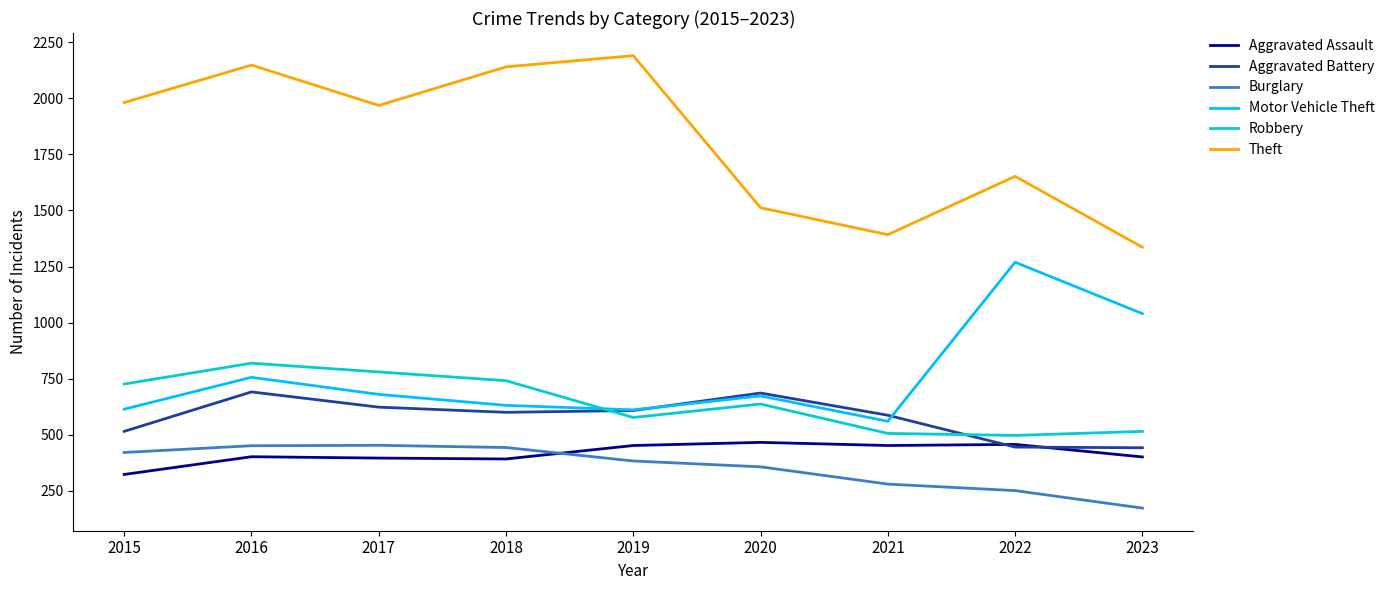

What is the total value across all series at 2023?

3907